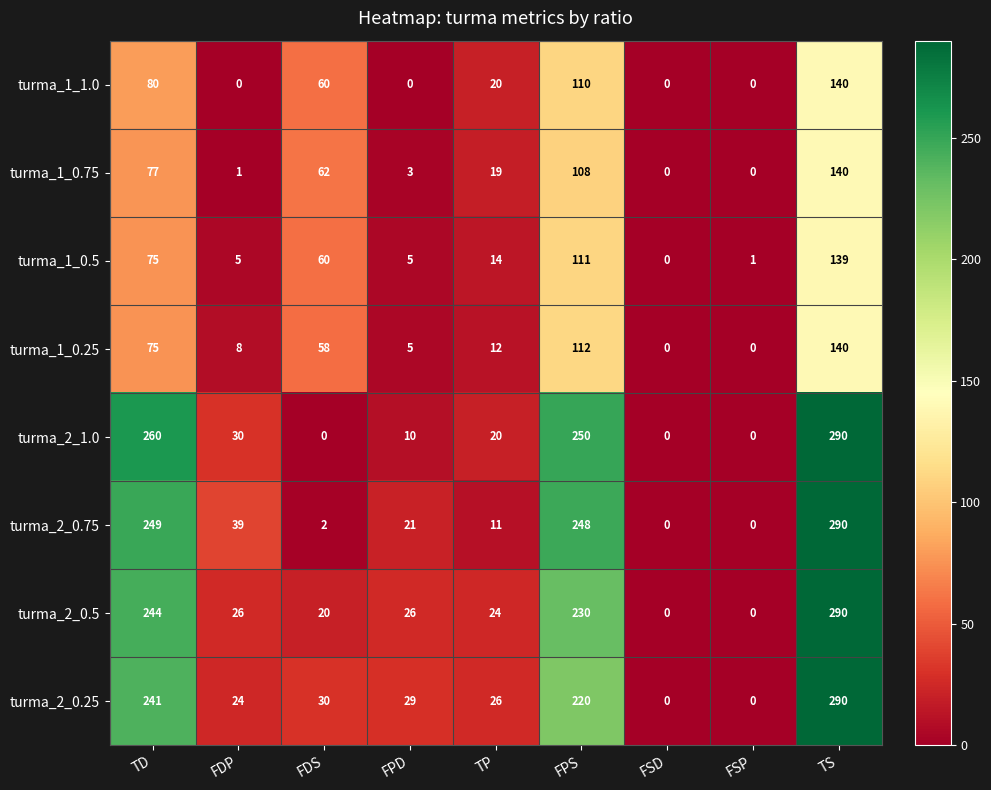

How many positive values does the turma_1_0.75 series have?

7